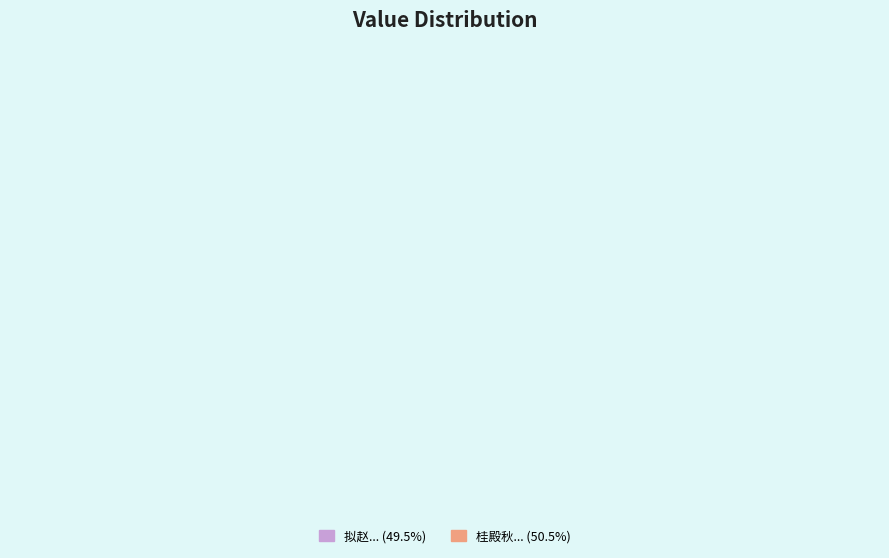

Between 拟赵嘏昔昔盐二十首（选七） 其七 那能惜马蹄 and 桂殿秋 劳山近区纪游 其七 那罗崮, which is larger?

桂殿秋 劳山近区纪游 其七 那罗崮